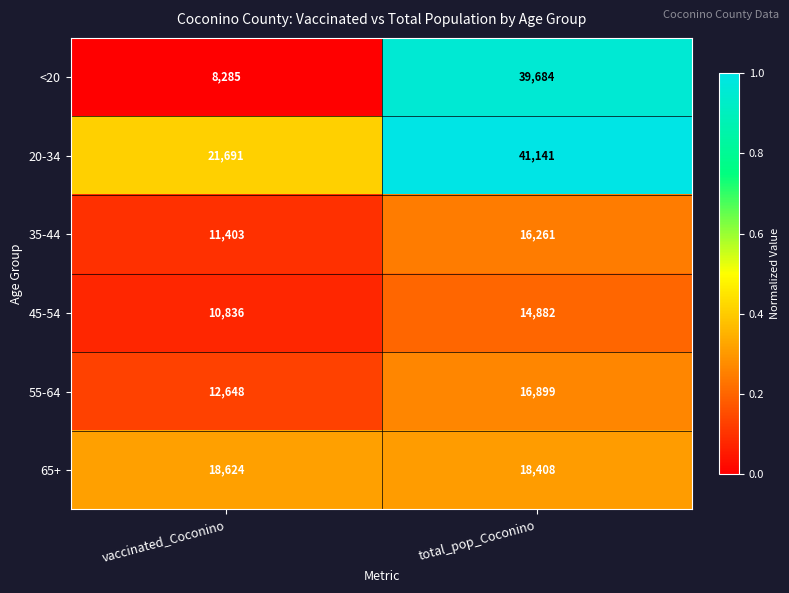

How many series are shown in this chart?

6